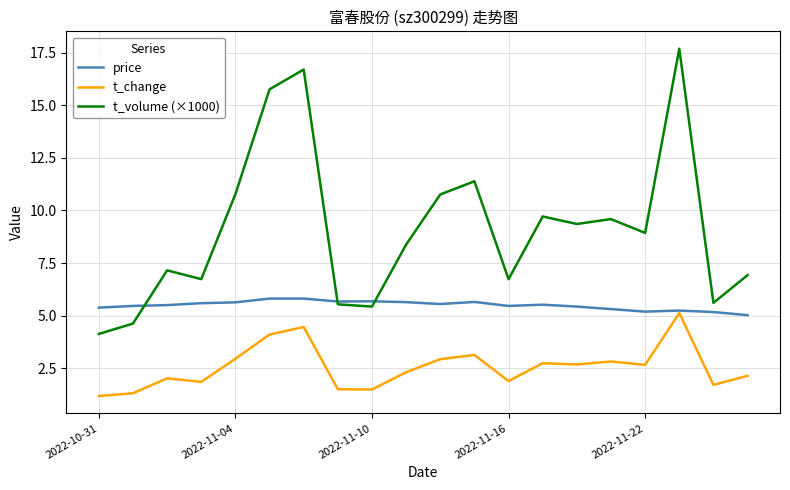

Which series has the largest range (max minus min)?

t_volume (×1000)